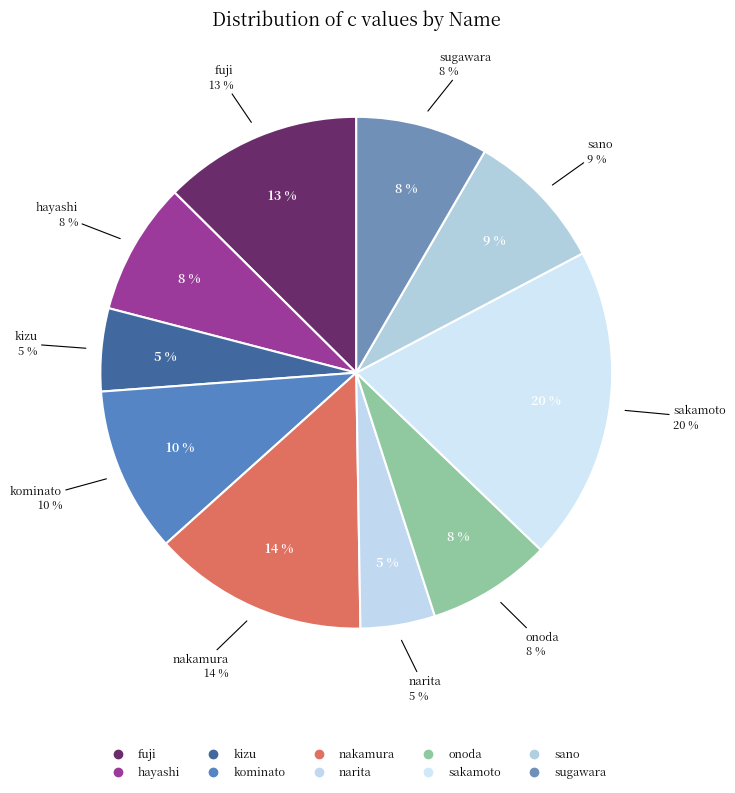

To the nearest percent, what is the average slice percentage?

10%